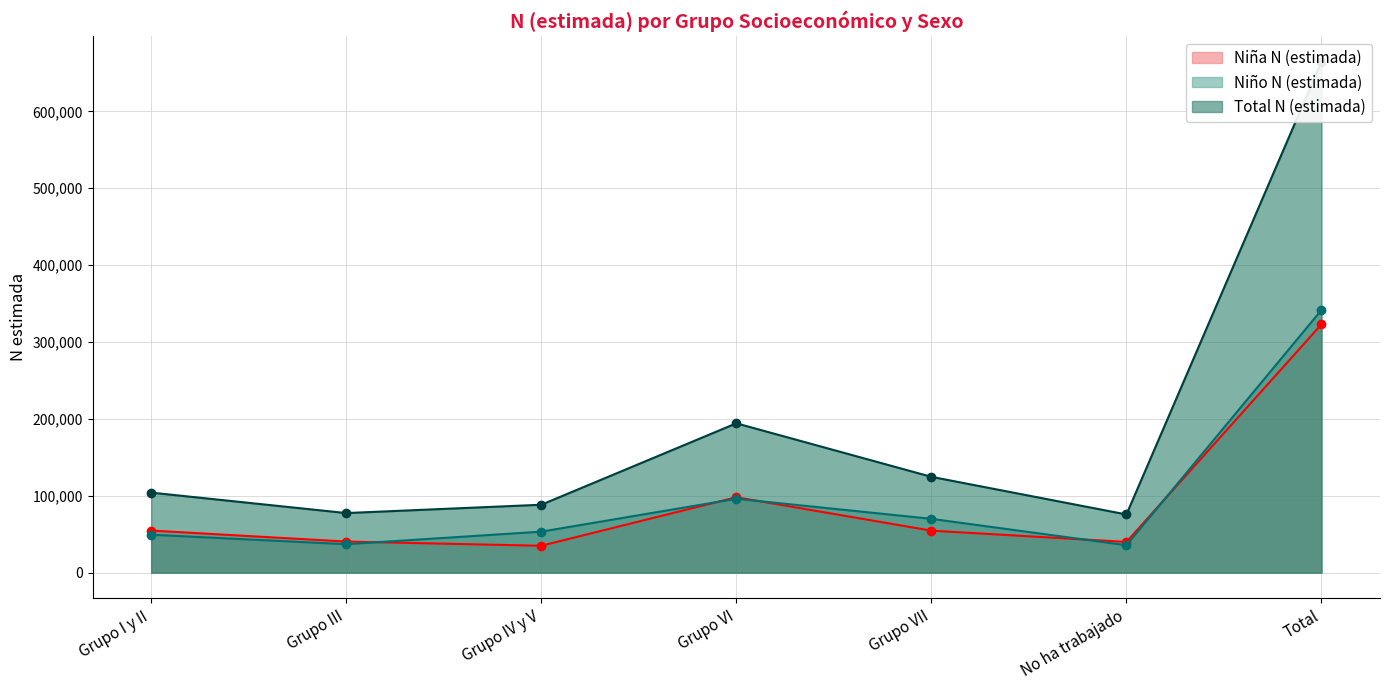

Which series has the largest total across all categories?

Total N (estimada)